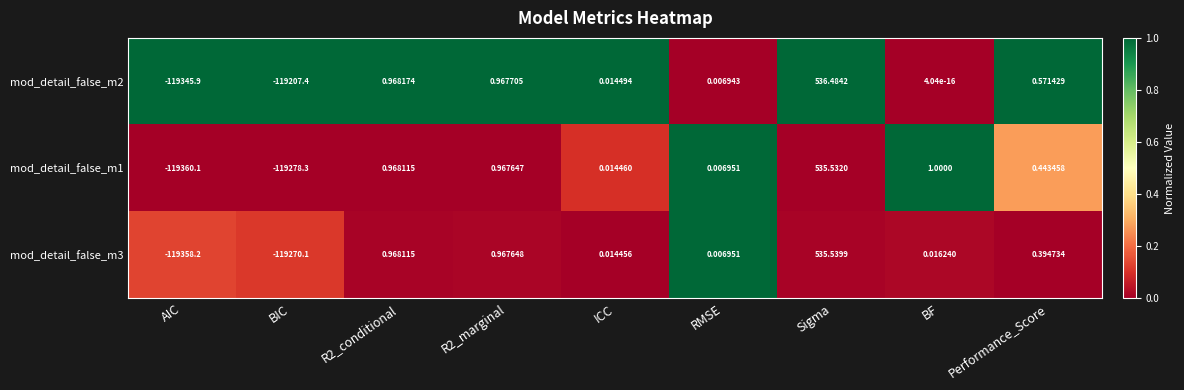

At which category is the sum across all series the highest?

Sigma